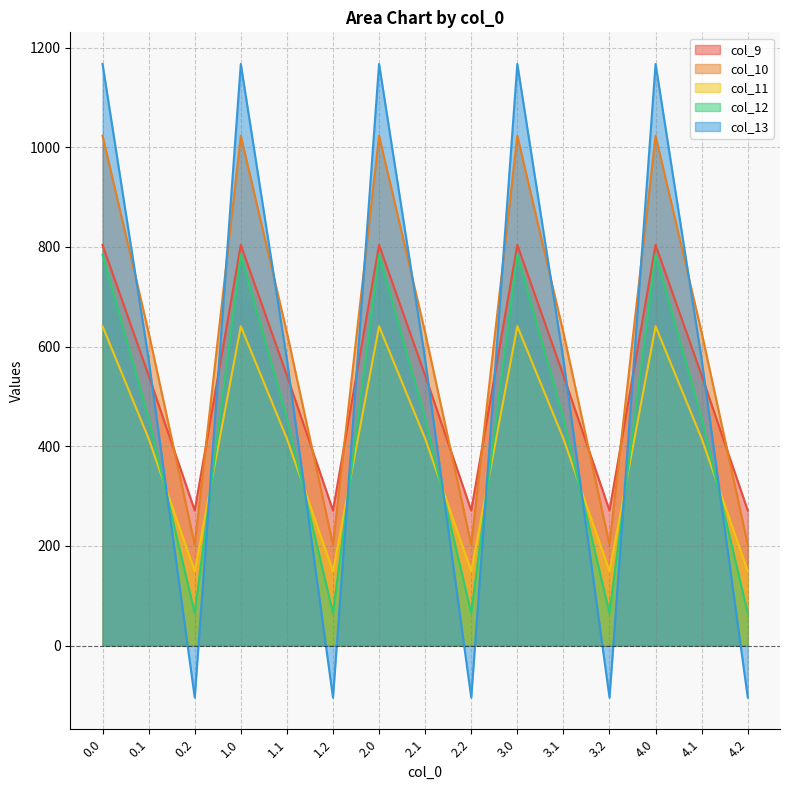

Is it true that col_9 equals 271.1 at 1.2?

True